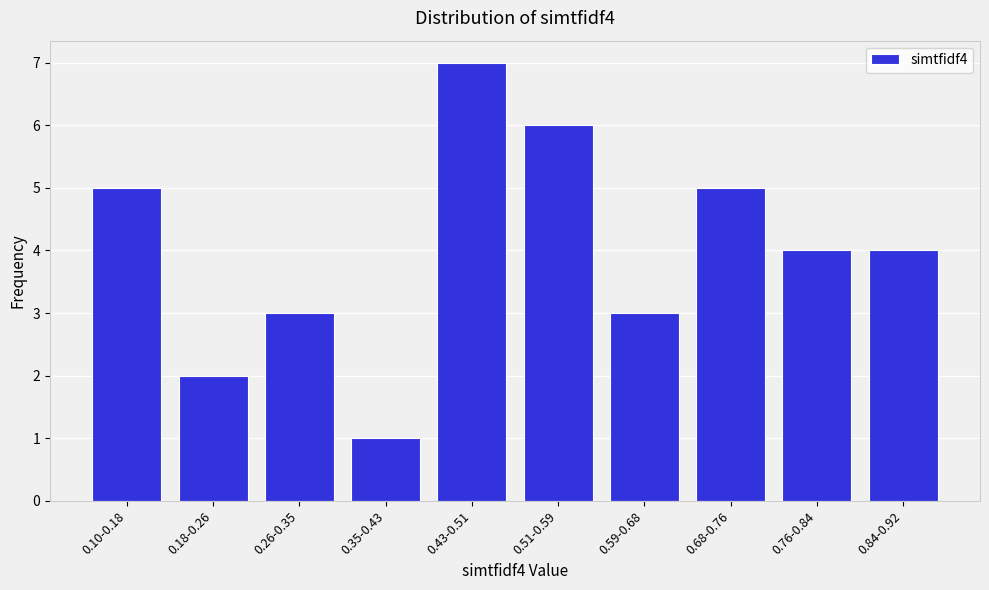

Reading left to right, list all the values displayed in this chart.

0.10-0.18=5	0.18-0.26=2	0.26-0.35=3	0.35-0.43=1	0.43-0.51=7	0.51-0.59=6	0.59-0.68=3	0.68-0.76=5	0.76-0.84=4	0.84-0.92=4